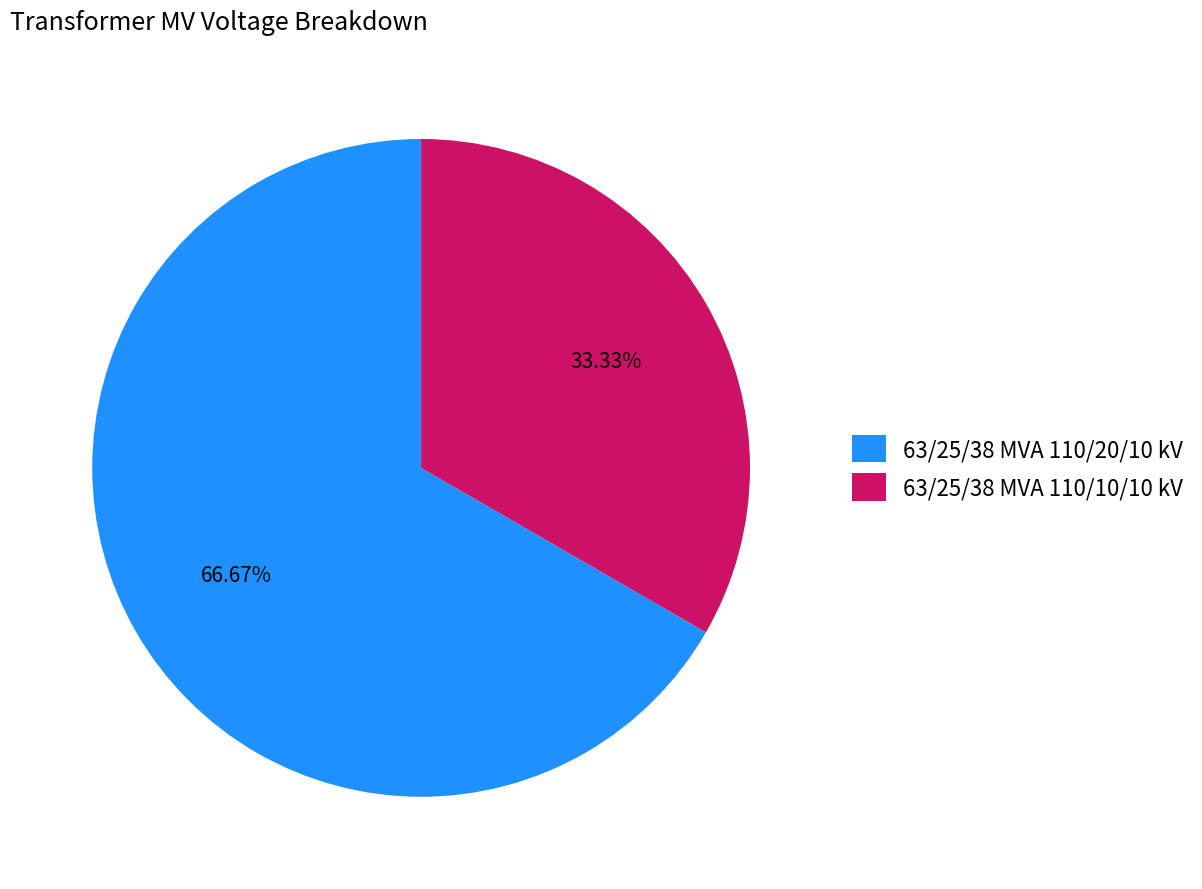

True or false: 63/25/38 MVA 110/10/10 kV accounts for 40% of the total.

False